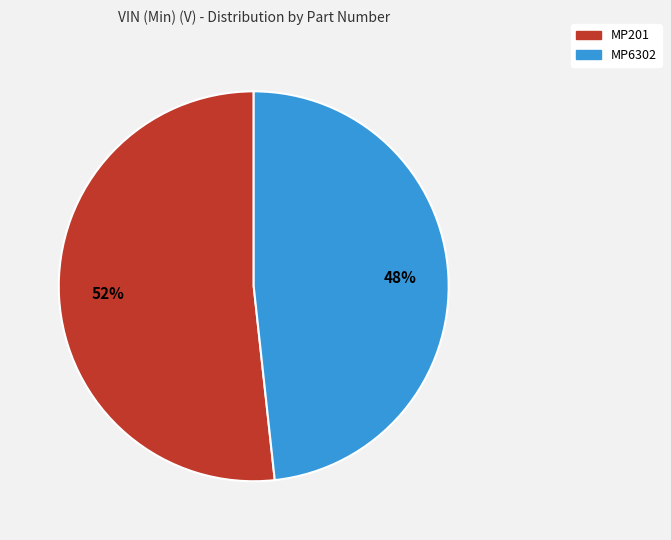

Approximately how many times larger is the value at MP201 compared to MP6302?

1.1